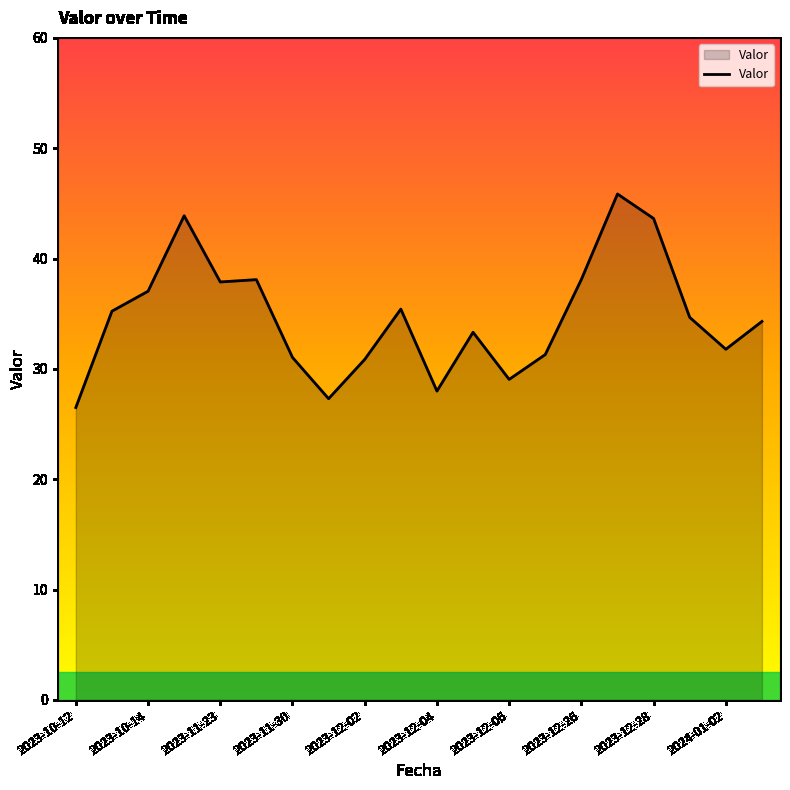

What is the sum of all values?

693.2